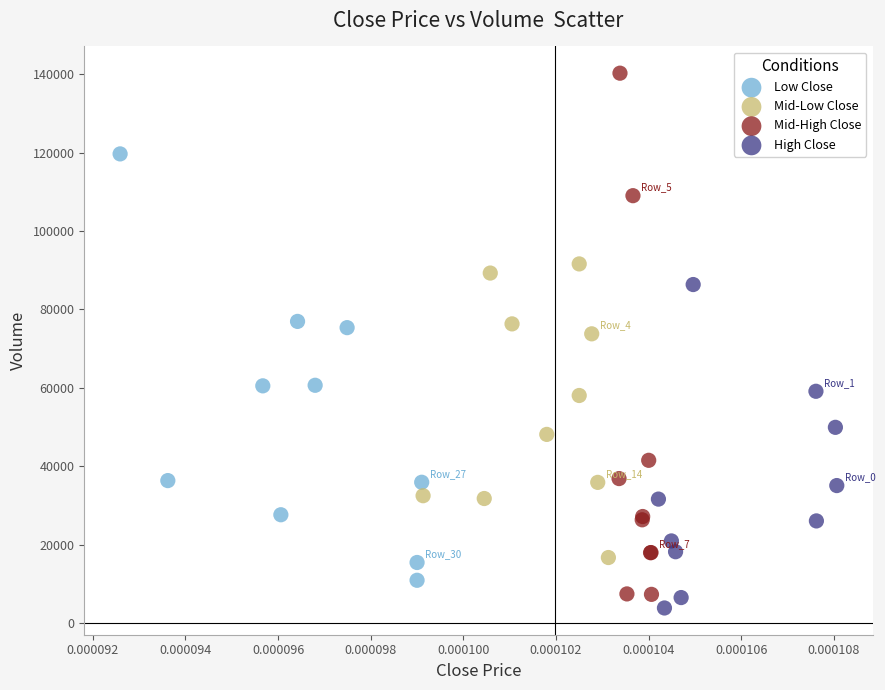

What are all the series names shown in the legend?

Low Close, Mid-Low Close, Mid-High Close, High Close